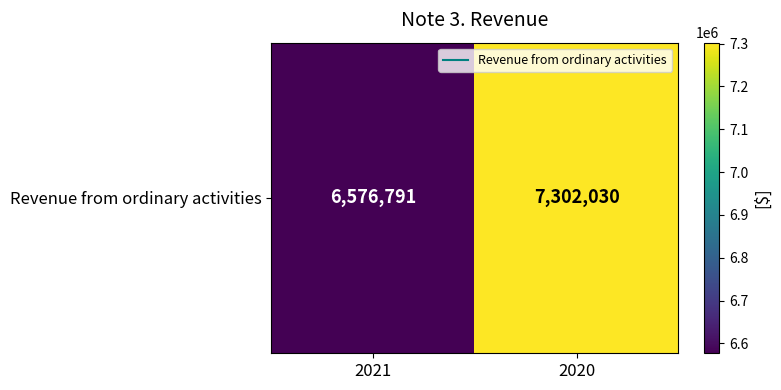

Rank the categories by value from highest to lowest.

2020, 2021